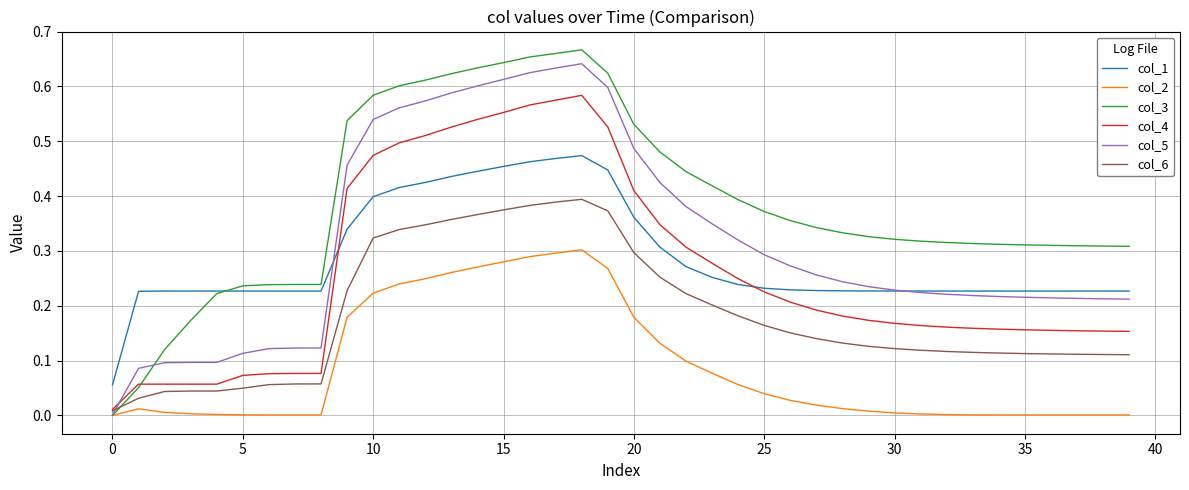

True or false: col_1 and col_6 cross at least once.

False